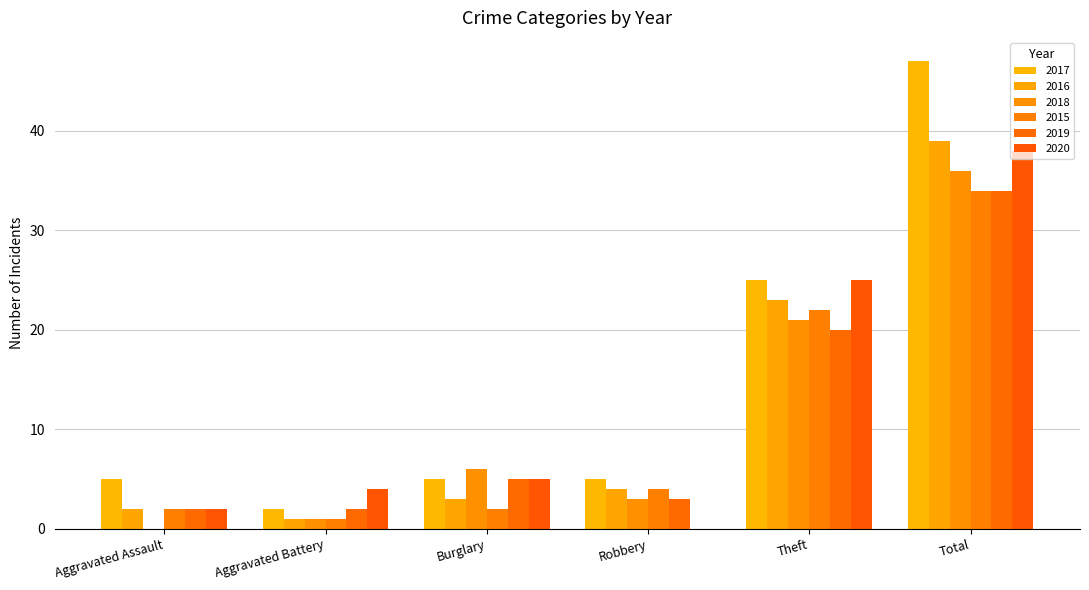

True or false: 2017 has a value of 5 at Aggravated Assault.

True